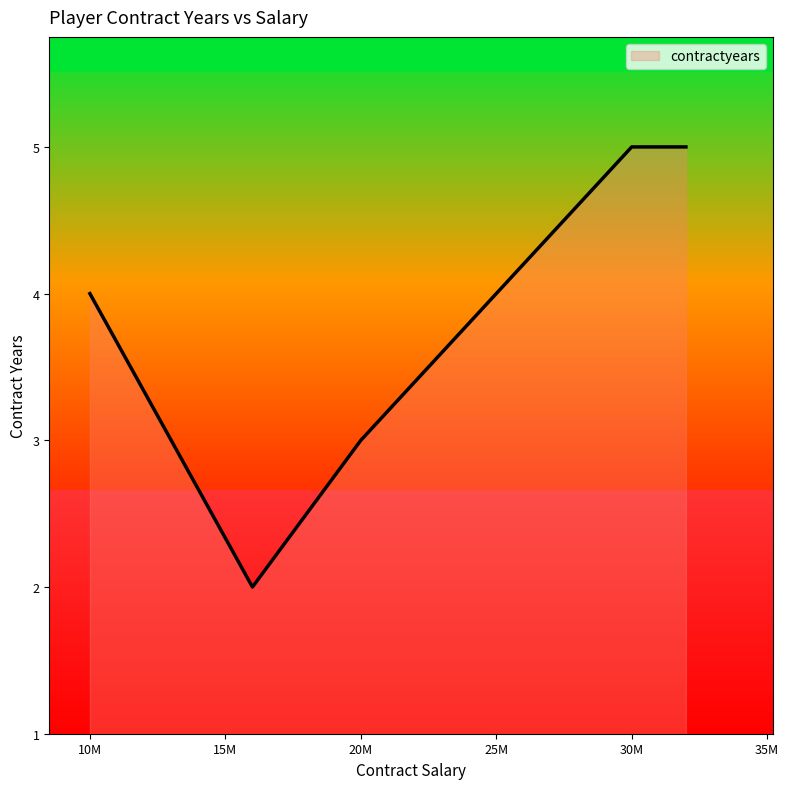

What is the greatest value displayed?

5